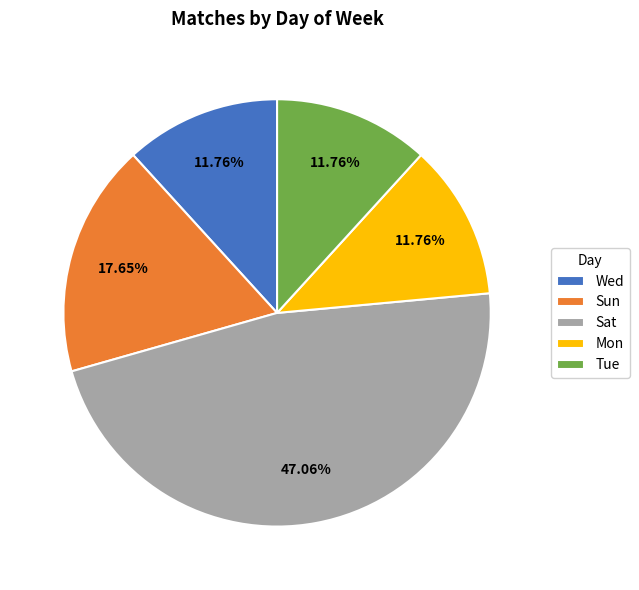

Does Wed represent more than half of the total?

No